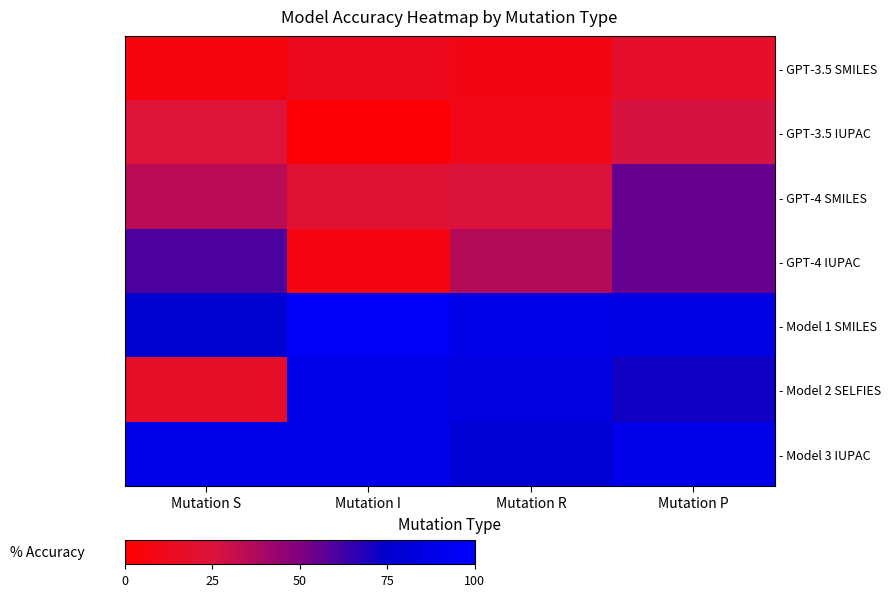

At which category is the sum across all series the highest?

Mutation P